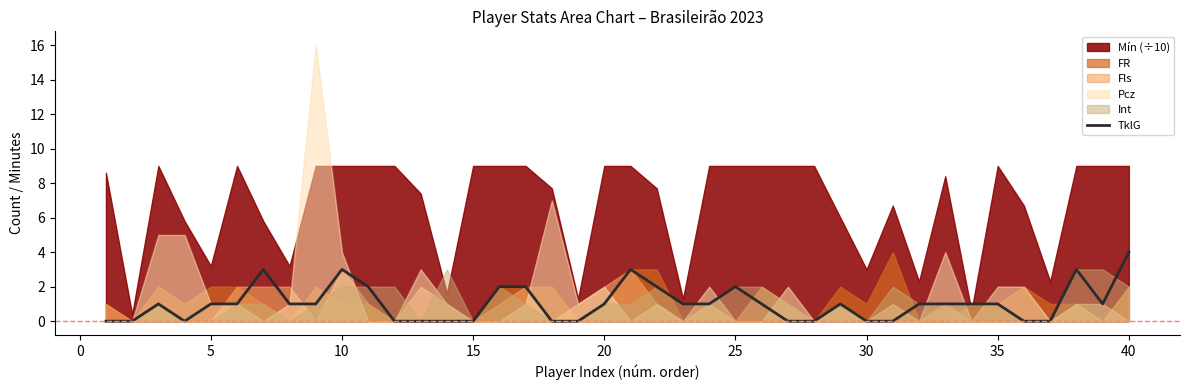

Does the chart have visible grid lines?

No